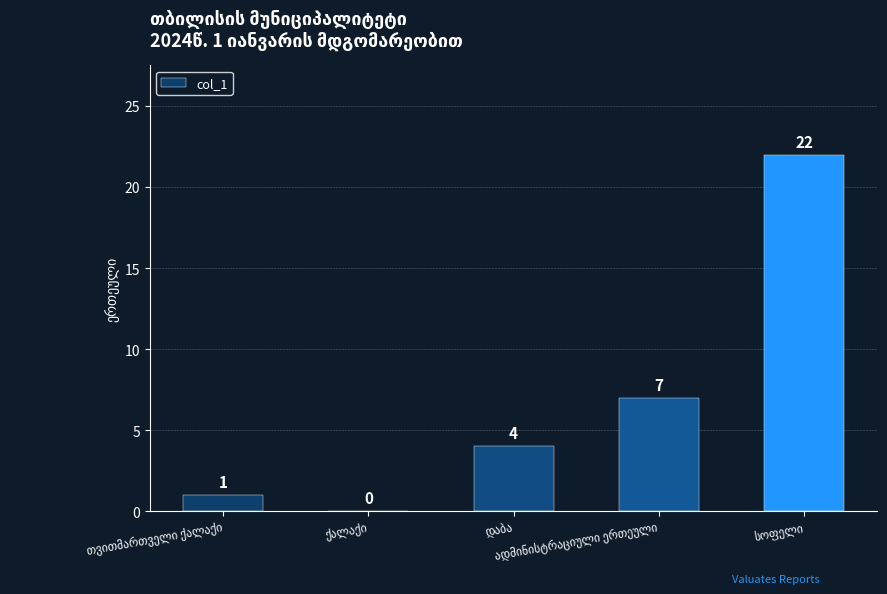

What is the greatest value displayed?

22